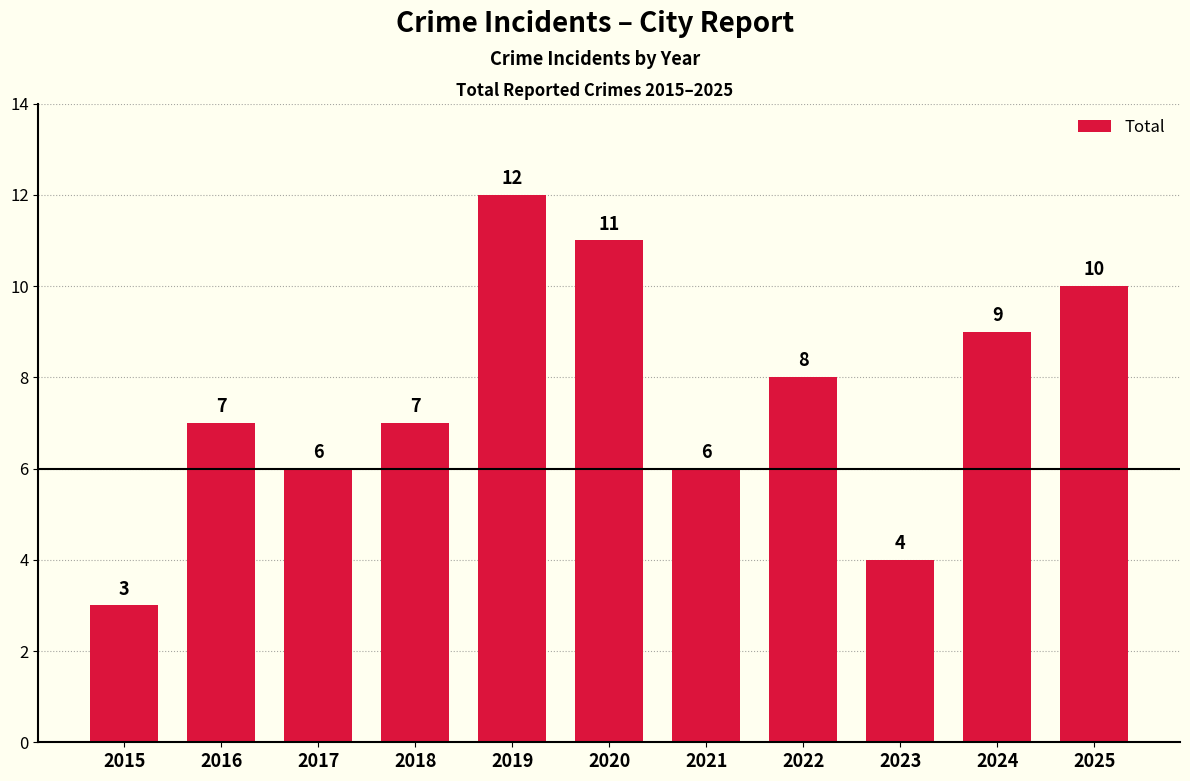

Are the bars horizontal?

No